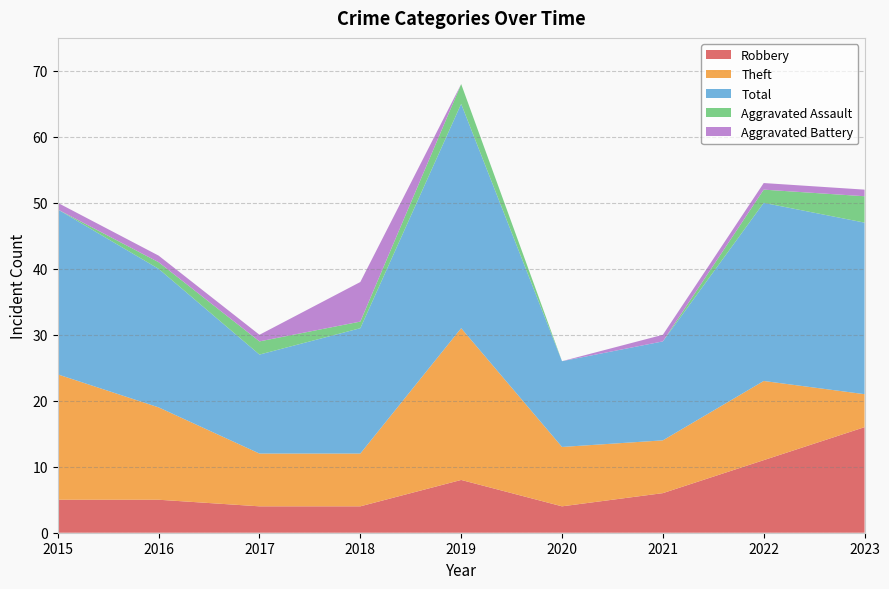

Reading right to left, transcribe all the data shown in this chart.

Robbery: 2023=16	2022=11	2021=6	2020=4	2019=8	2018=4	2017=4	2016=5	2015=5
Theft: 2023=5	2022=12	2021=8	2020=9	2019=23	2018=8	2017=8	2016=14	2015=19
Total: 2023=26	2022=27	2021=15	2020=13	2019=34	2018=19	2017=15	2016=21	2015=25
Aggravated Assault: 2023=4	2022=2	2021=0	2020=0	2019=3	2018=1	2017=2	2016=1	2015=0
Aggravated Battery: 2023=1	2022=1	2021=1	2020=0	2019=0	2018=6	2017=1	2016=1	2015=1